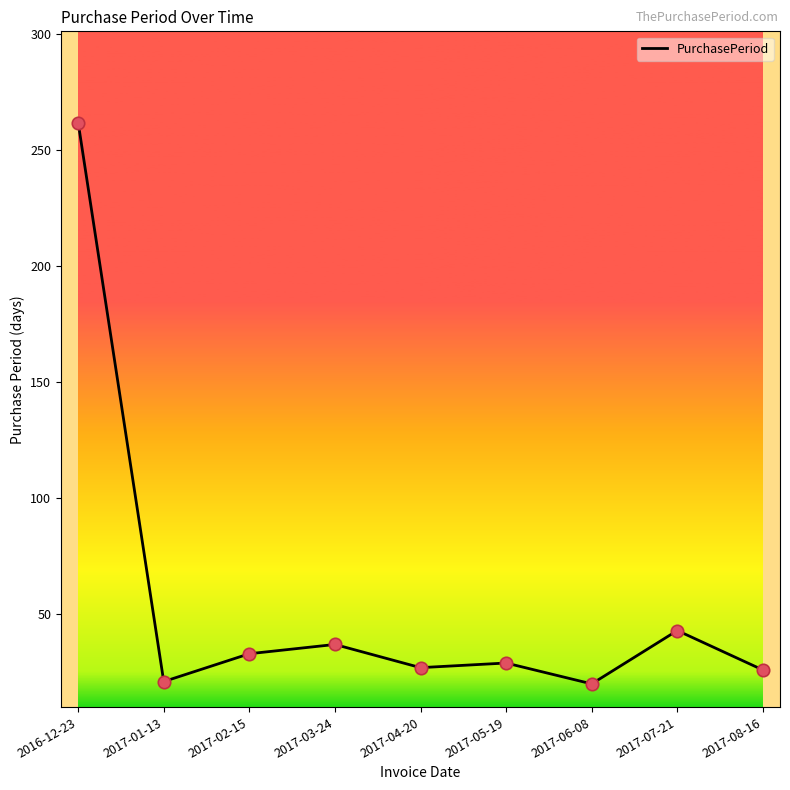

What is the change in value from 2017-06-08 to 2017-08-16?

+6